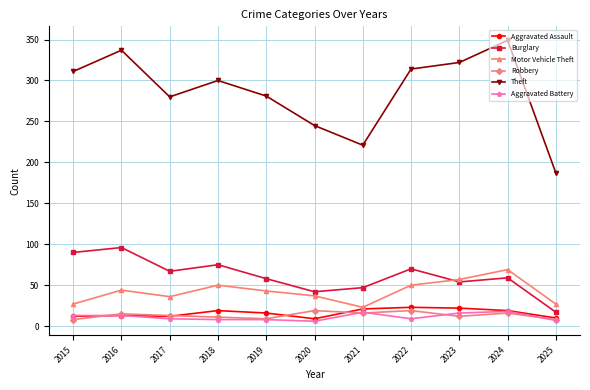

True or false: Robbery and Motor Vehicle Theft intersect in this chart.

False